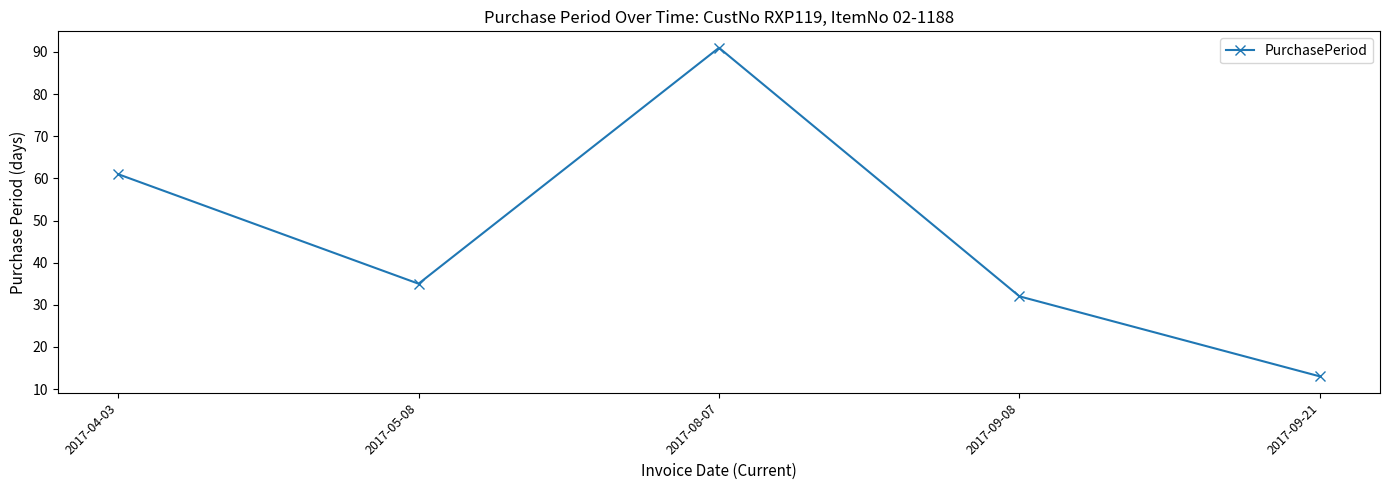

What is the ratio of the value at 2017-04-03 to the value at 2017-05-08?

1.7